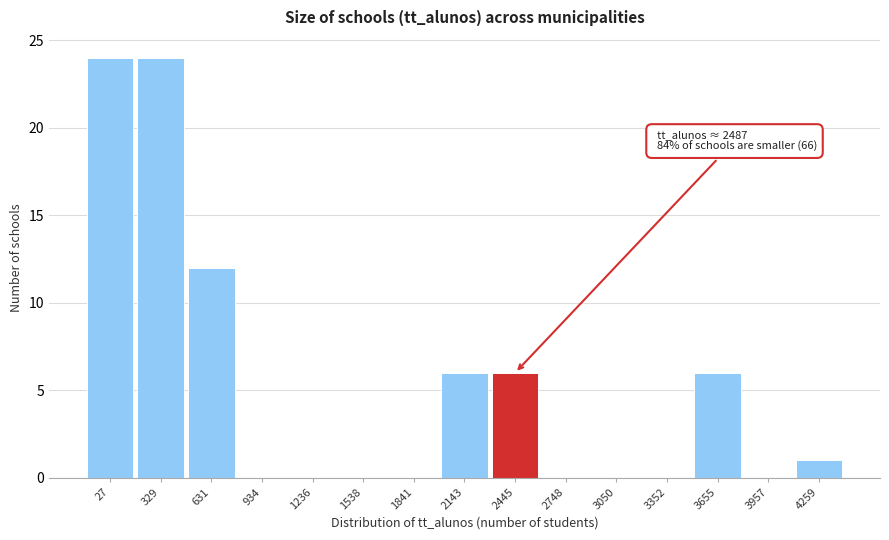

Reading left to right, list all the values displayed in this chart.

27=24	329=24	631=12	934=0	1236=0	1538=0	1841=0	2143=6	2445=6	2748=0	3050=0	3352=0	3655=6	3957=0	4259=1